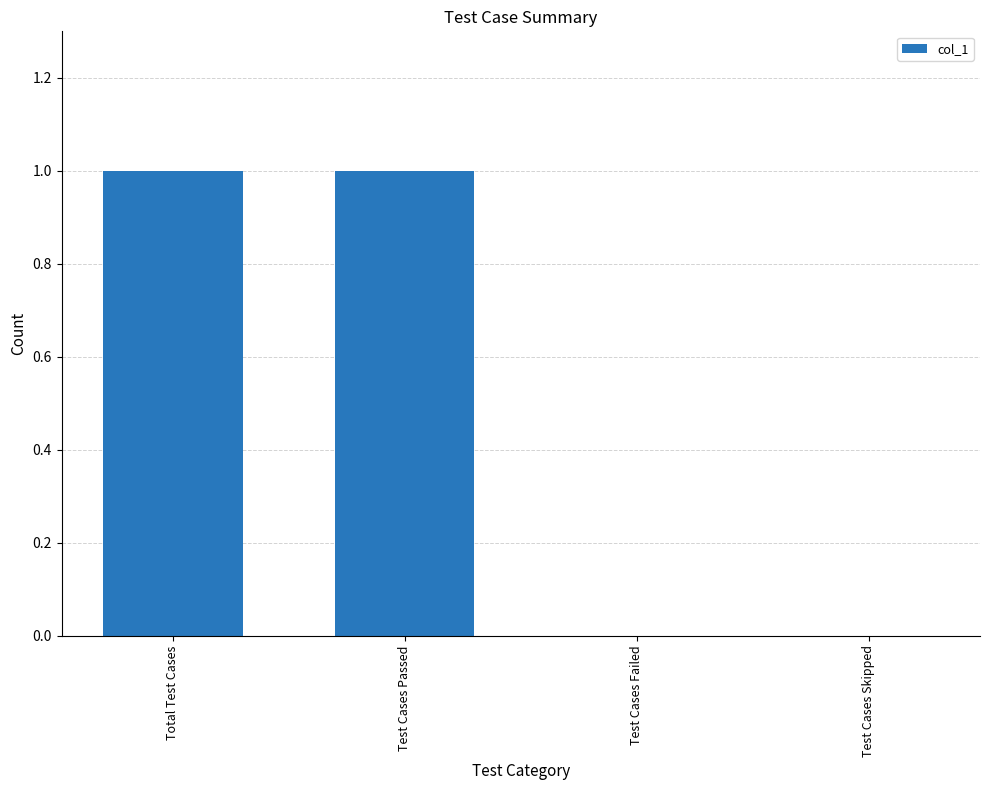

Between Total Test Cases and Test Cases Skipped, which is larger?

Total Test Cases